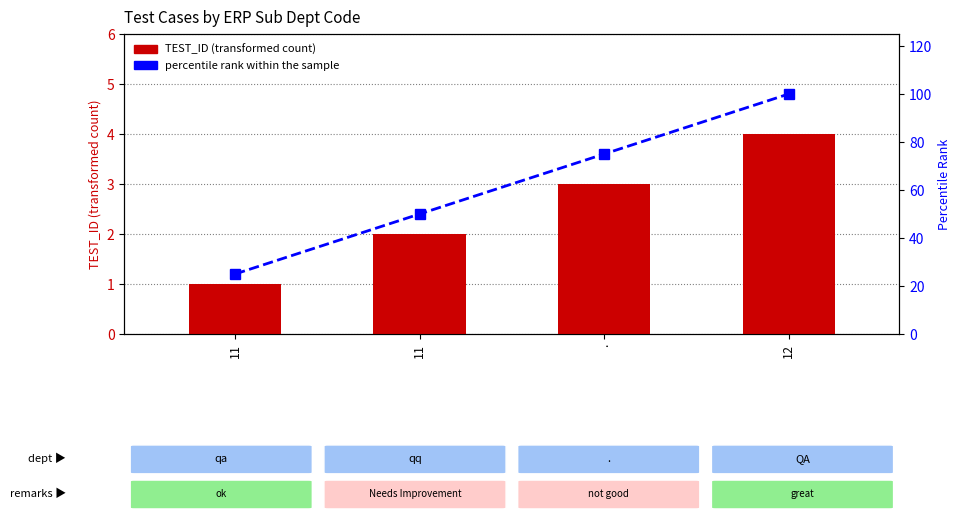

What is the highest value of the percentile rank within the sample series?

100